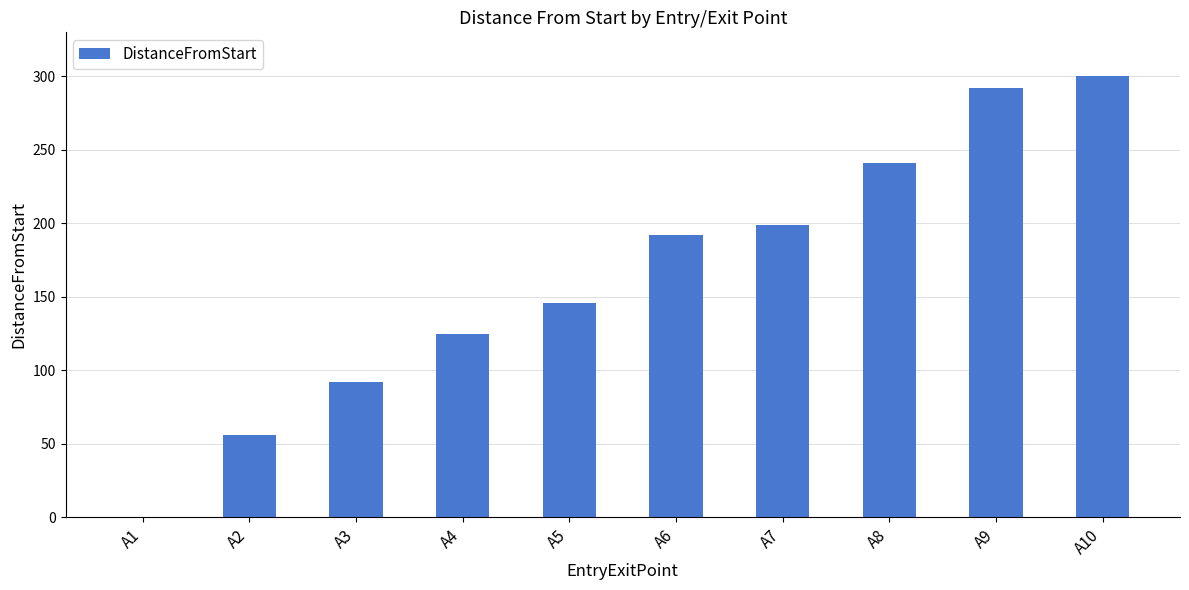

True or false: the data shows 199 at A7.

True